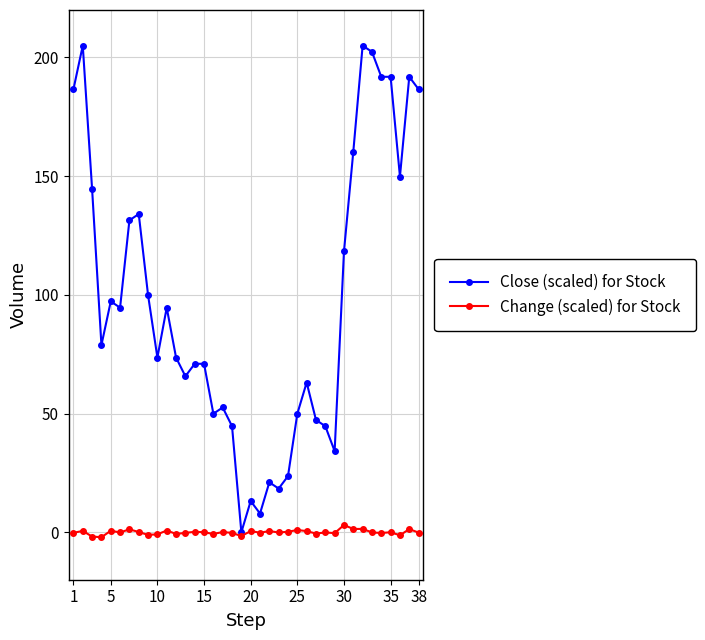

List the series in order of their overall mean, lowest first.

Change (scaled) for Stock, Close (scaled) for Stock